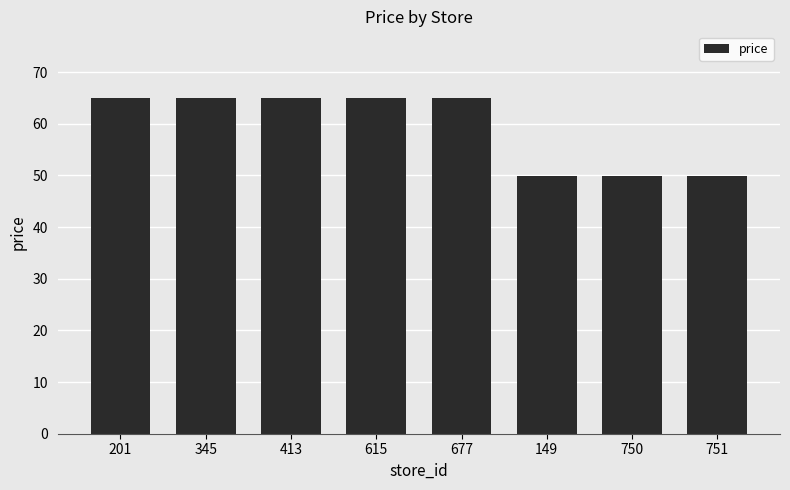

What is the ratio of the value at 750 to the value at 345?

0.8